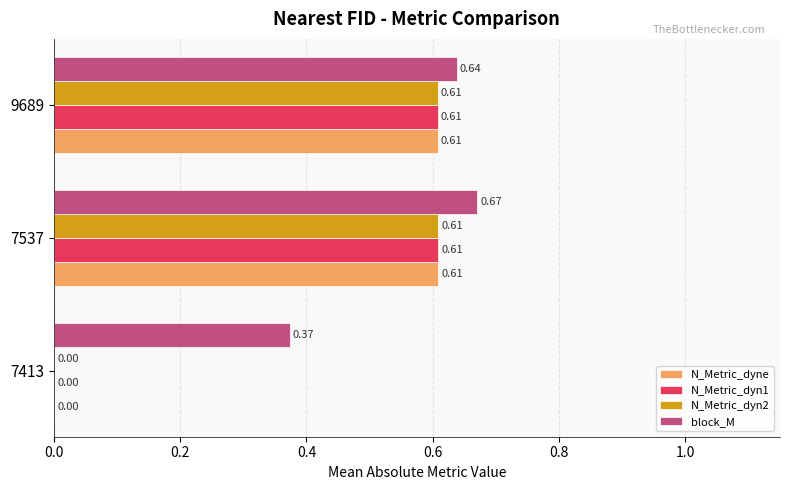

Is the value of N_Metric_dyn2 at 7413 greater than the value of N_Metric_dyne at 7537?

No